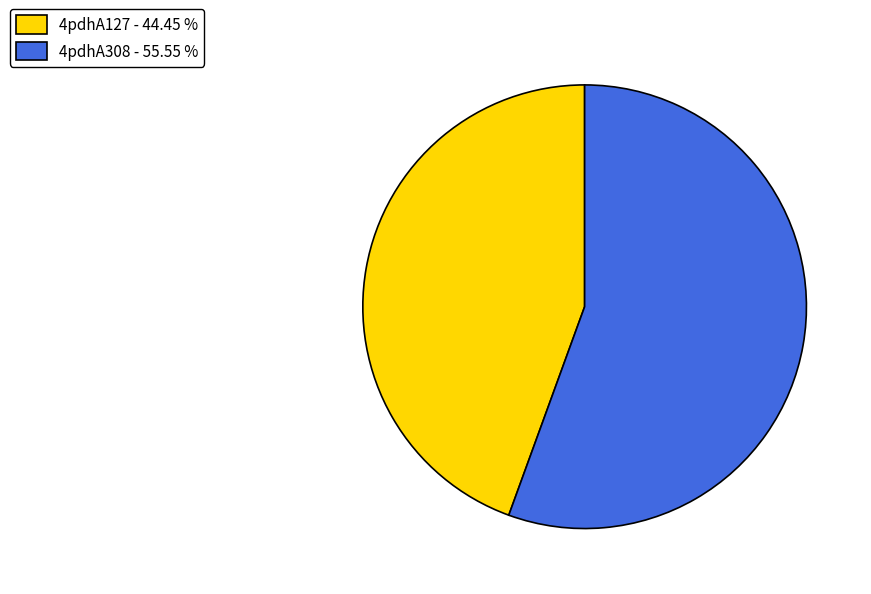

Is it true that 4pdhA127 is 44% of the pie?

True